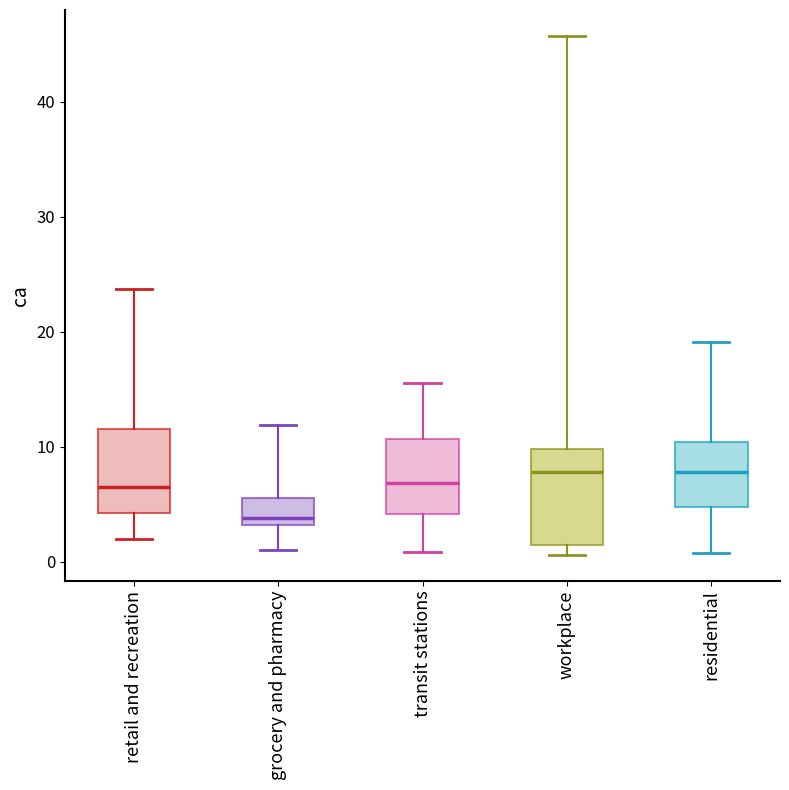

Where does the lower whisker of the box for retail and recreation end on the y-axis? The values are not printed on the chart, so give them approximately, as read against the axis.

2